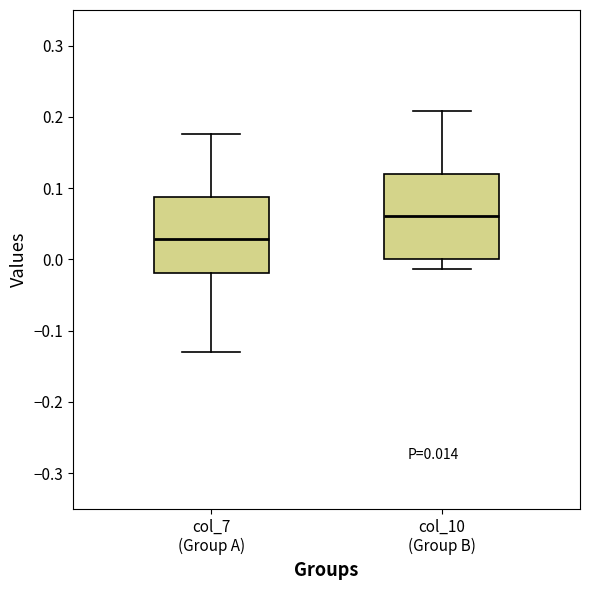

Comparing the boxes themselves (not the whiskers), which one is the tallest?

col_10 (Group B)